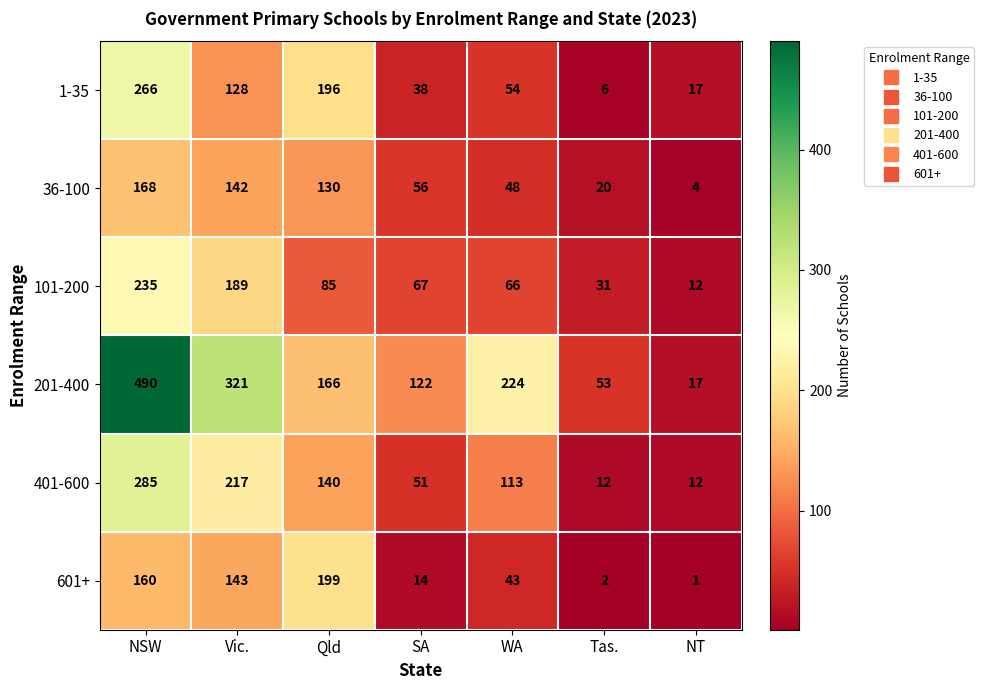

At Tas., list the series in order from largest to smallest.

201-400, 101-200, 36-100, 401-600, 1-35, 601+